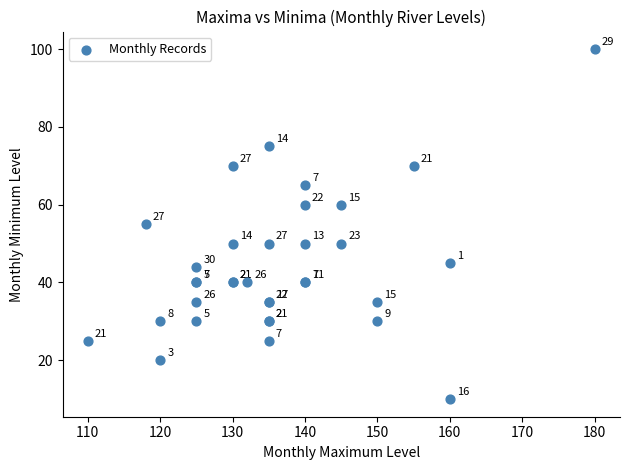

What Y value in the scatter plot is closest to 55?

55